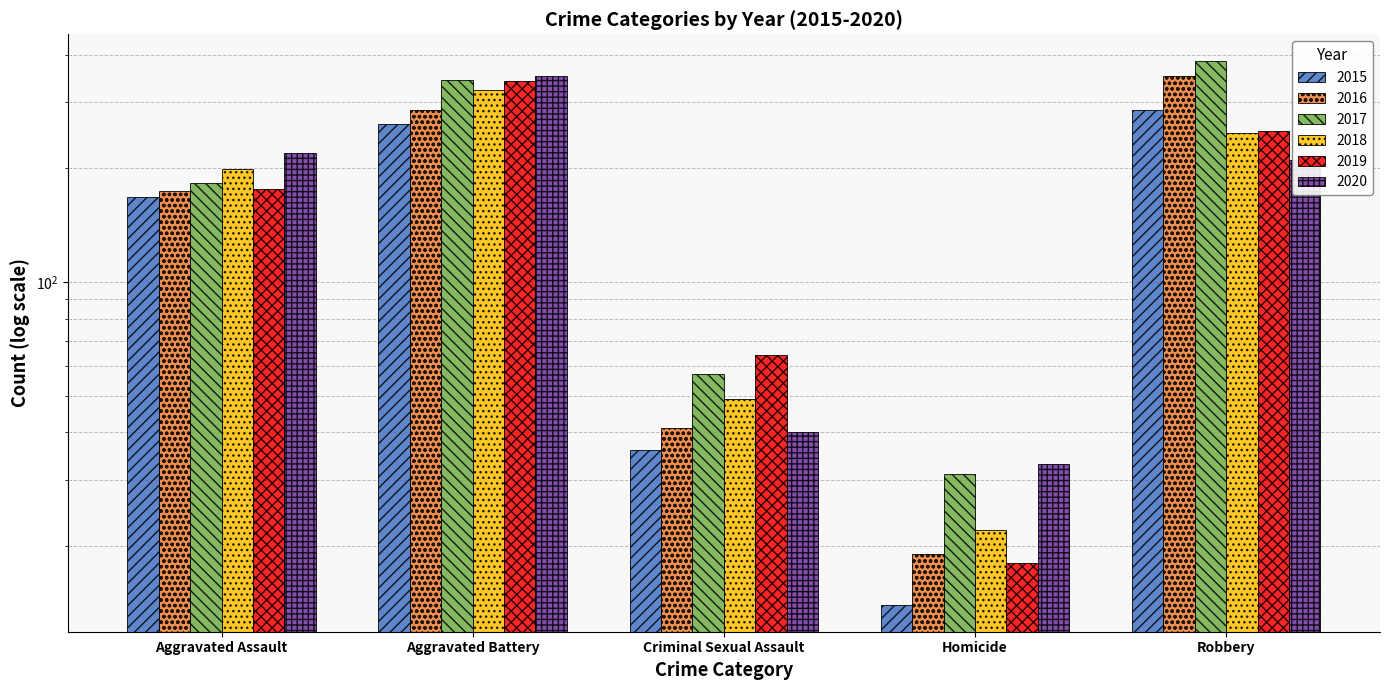

Rank the series at Homicide from highest to lowest value.

2020, 2017, 2018, 2016, 2019, 2015